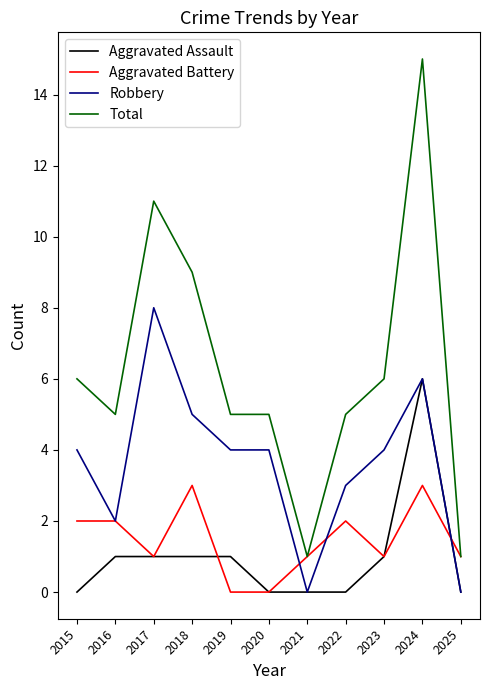

Reading left to right, list all the values displayed in this chart.

Aggravated Assault: 0	1	1	1	1	0	0	0	1	6	0
Aggravated Battery: 2	2	1	3	0	0	1	2	1	3	1
Robbery: 4	2	8	5	4	4	0	3	4	6	0
Total: 6	5	11	9	5	5	1	5	6	15	1